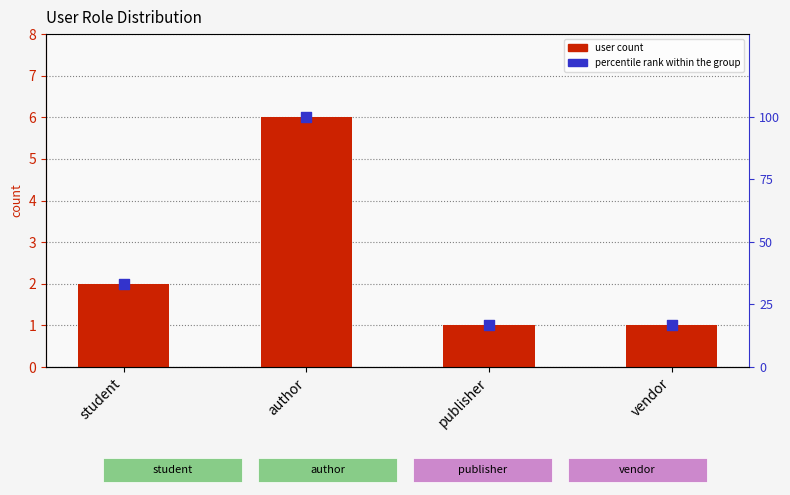

Which series contains the lowest Y value?

user count